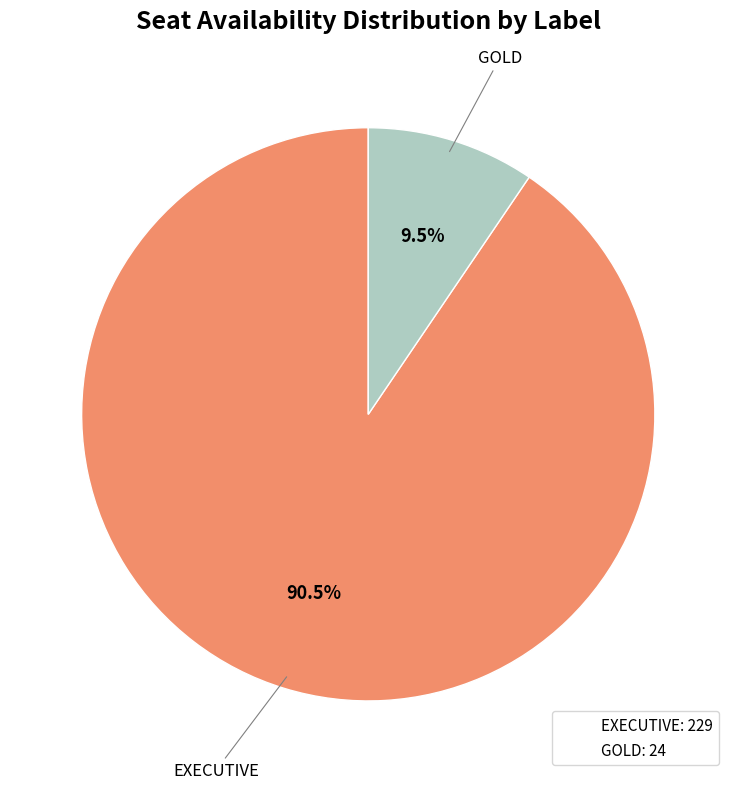

Which slice is the largest?

EXECUTIVE